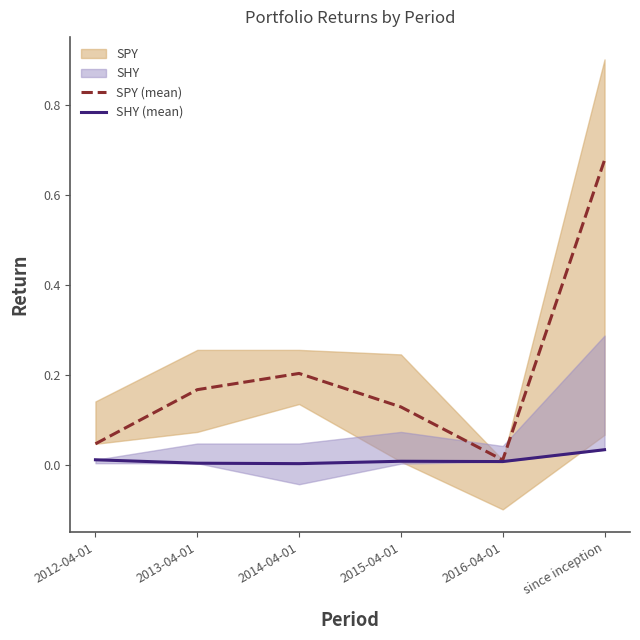

At since inception, list the series in order from smallest to largest.

SHY (mean), SPY (mean)